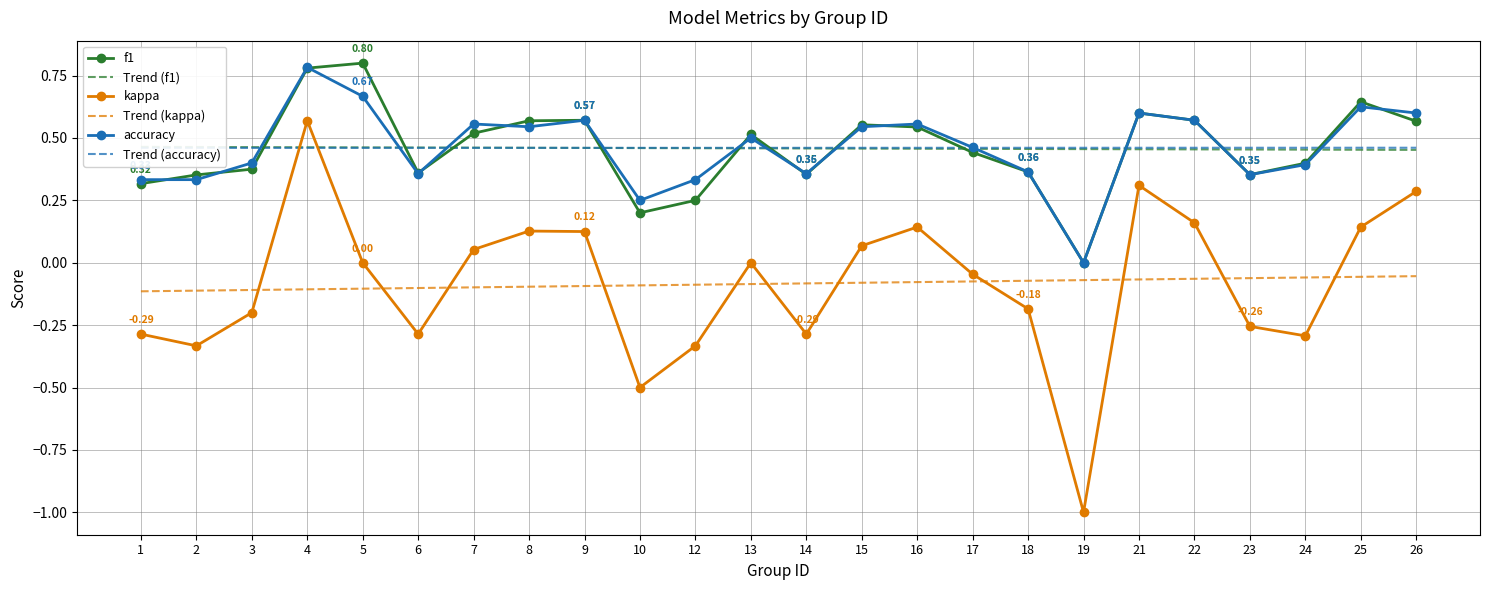

What is the average value of the Trend (accuracy) series?

0.5